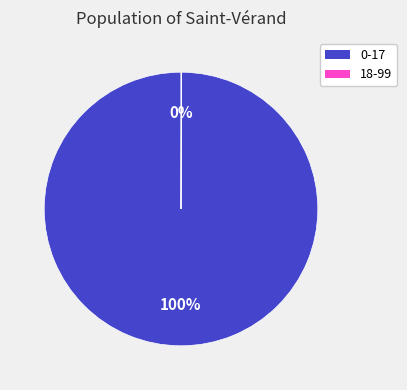

To the nearest percent, what portion does 0-17 represent?

100%